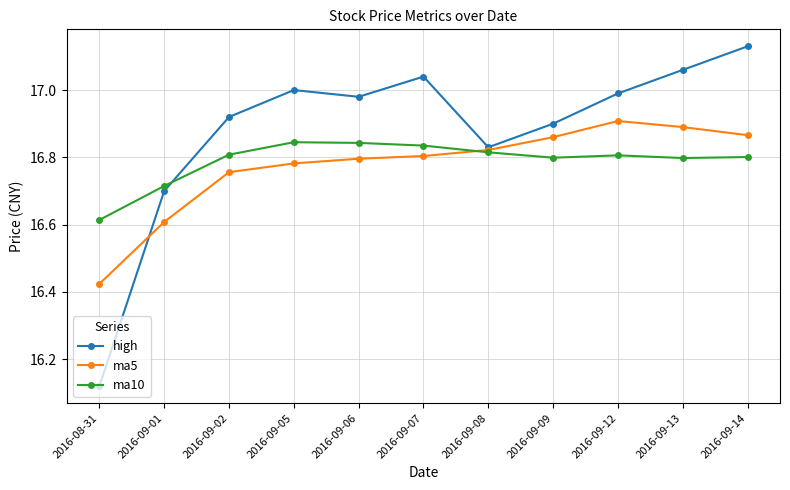

True or false: high has a value of 23.5 at 2016-09-07.

False